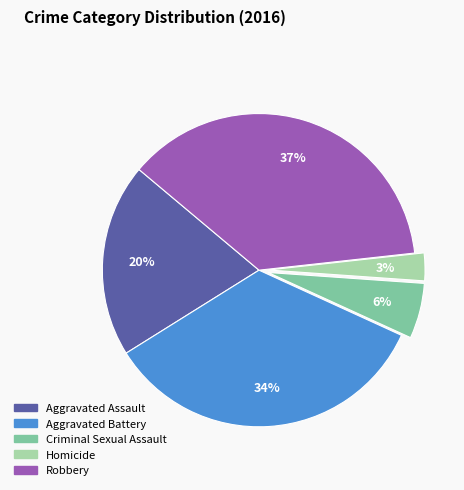

To the nearest percent, what portion does Aggravated Assault represent?

20%